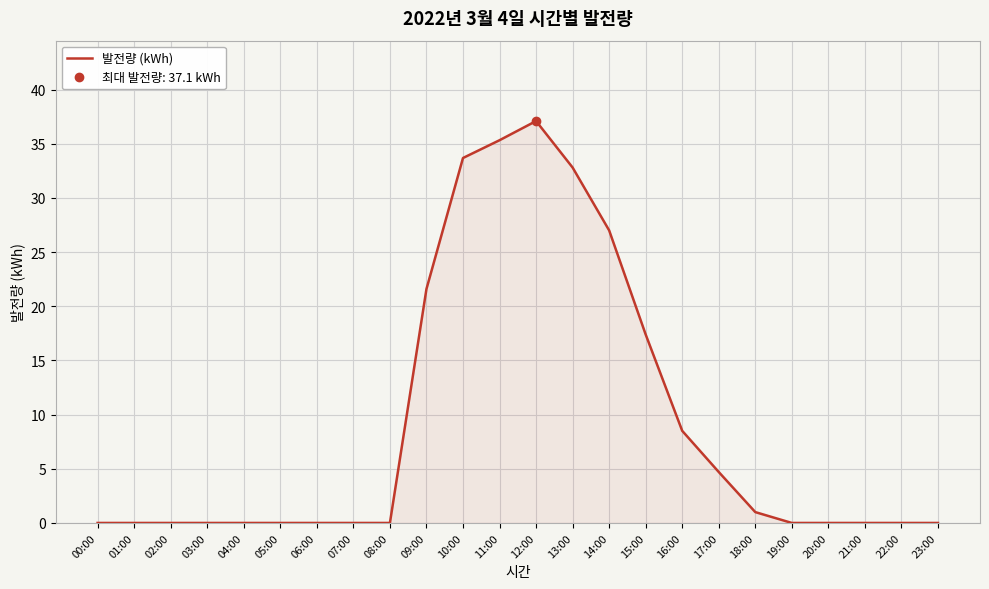

Reading left to right, transcribe all the data shown in this chart.

0.0	0.0	0.0	0.0	0.0	0.0	0.0	0.0	0.0	21.6	33.7	35.3	37.1	32.8	27.0	17.4	8.5	4.7	1.0	0.0	0.0	0.0	0.0	0.0